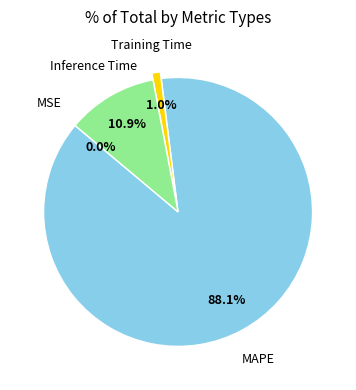

Is there any slice that represents more than half of the pie?

Yes